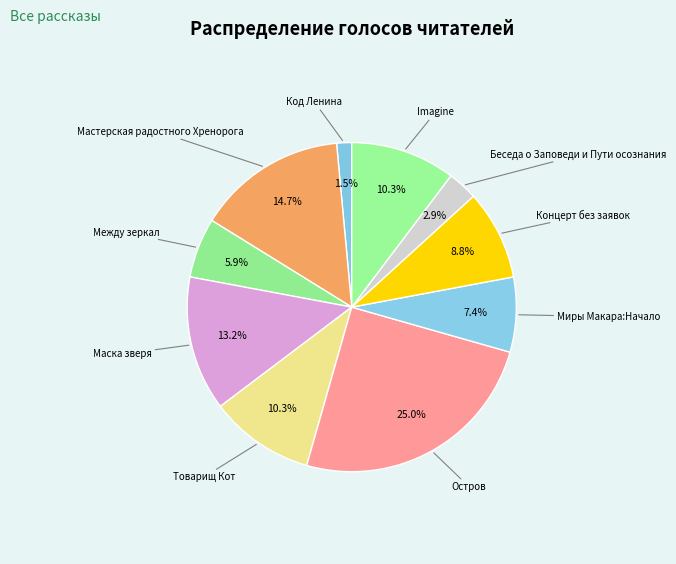

Count the number of slices in the pie.

10